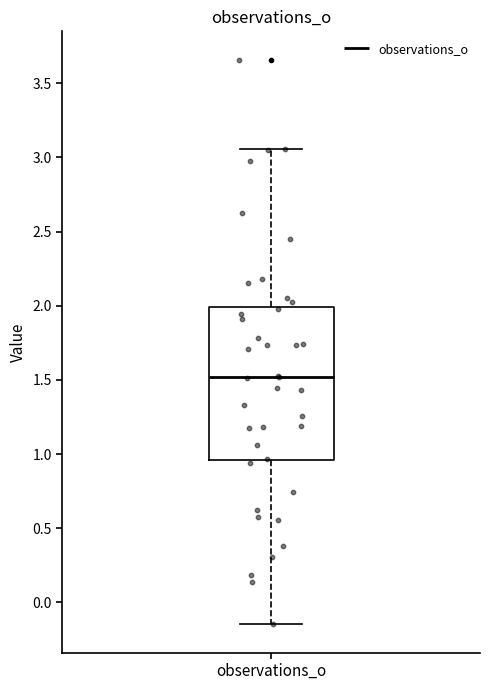

Read this box plot against the y-axis: the position of the median line, the range covered by the box, and the ends of both whiskers. The values are not printed on the chart, so give them approximately, as read against the axis.

median 1.50, box 0.95 to 2.00, whiskers -0.15 to 3.05